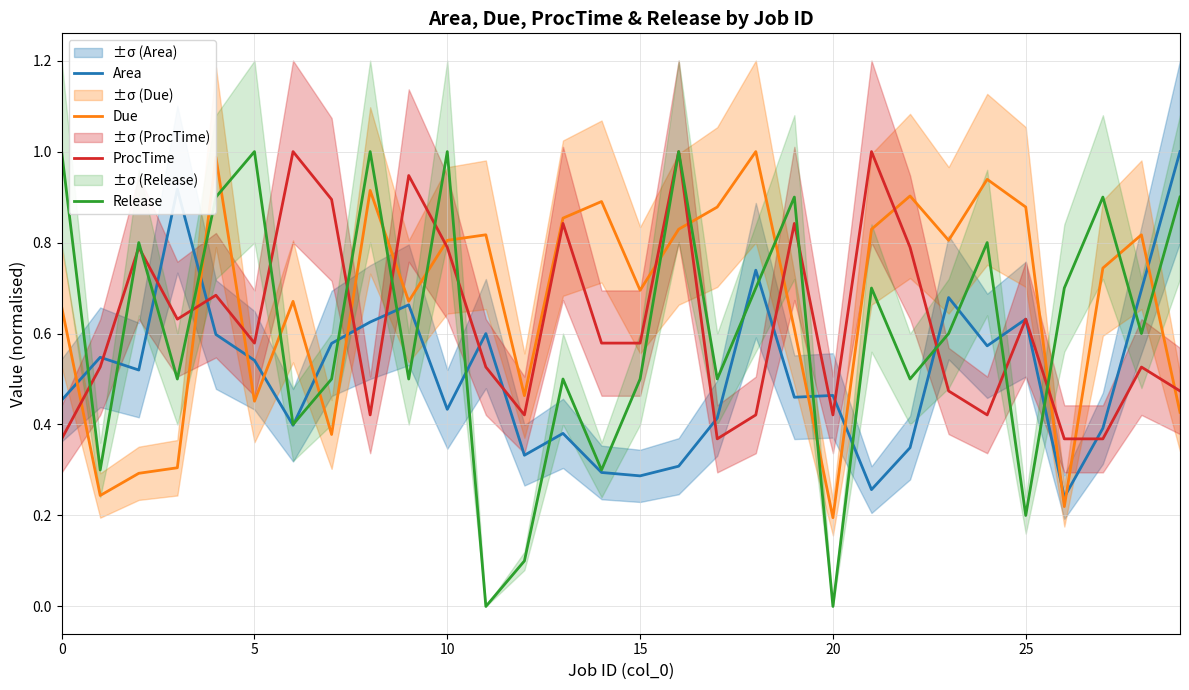

Is this an area chart (filled region under the line)?

No